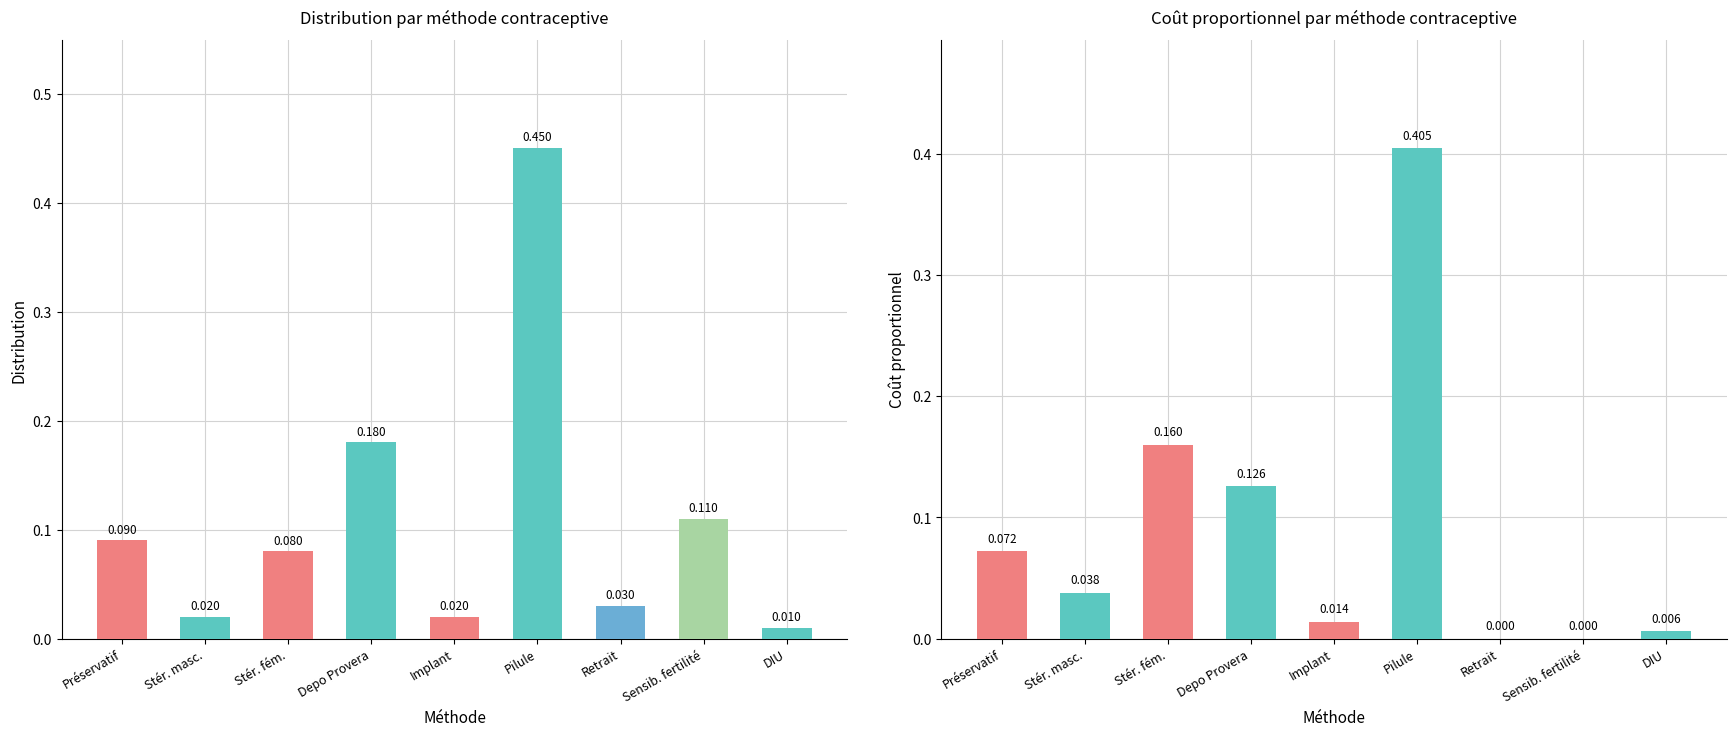

At which label does Coût proportionnel reach its minimum?

Retrait